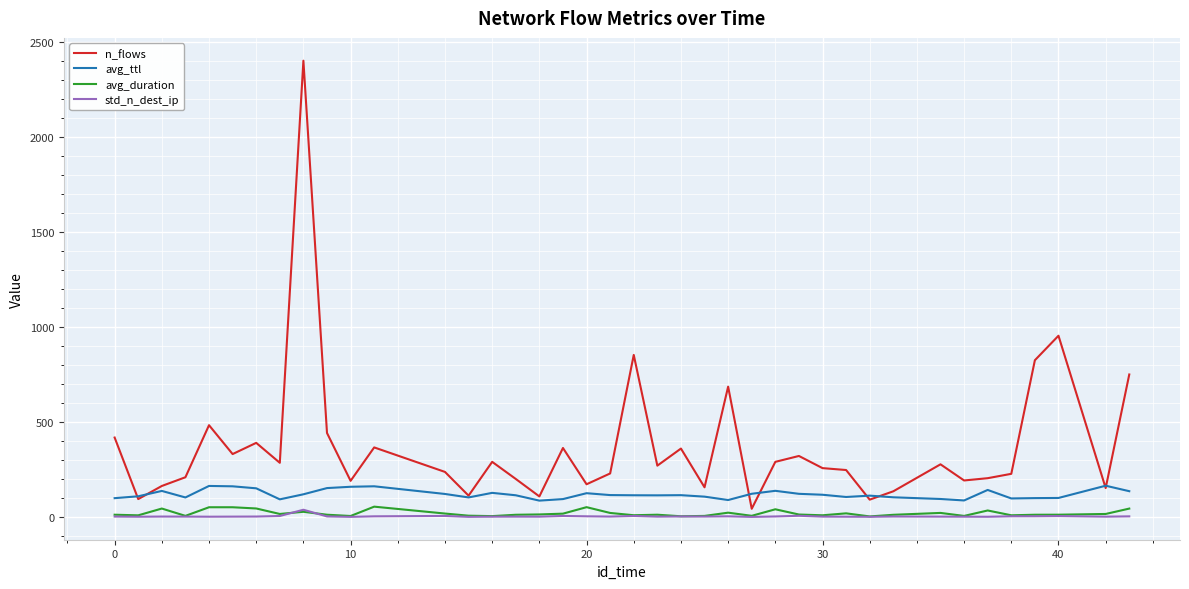

Which series has the largest total across all categories?

n_flows